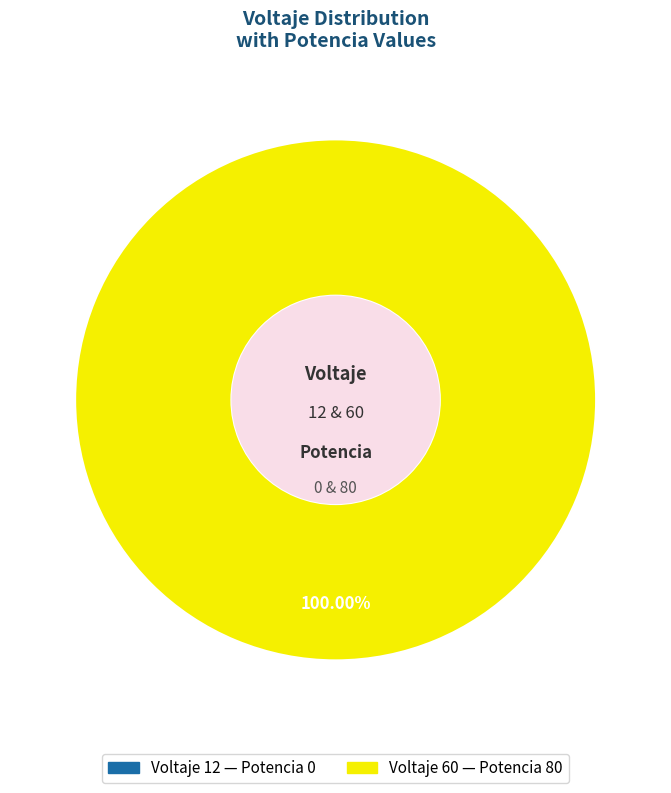

To the nearest percent, what portion does 60 represent?

100%